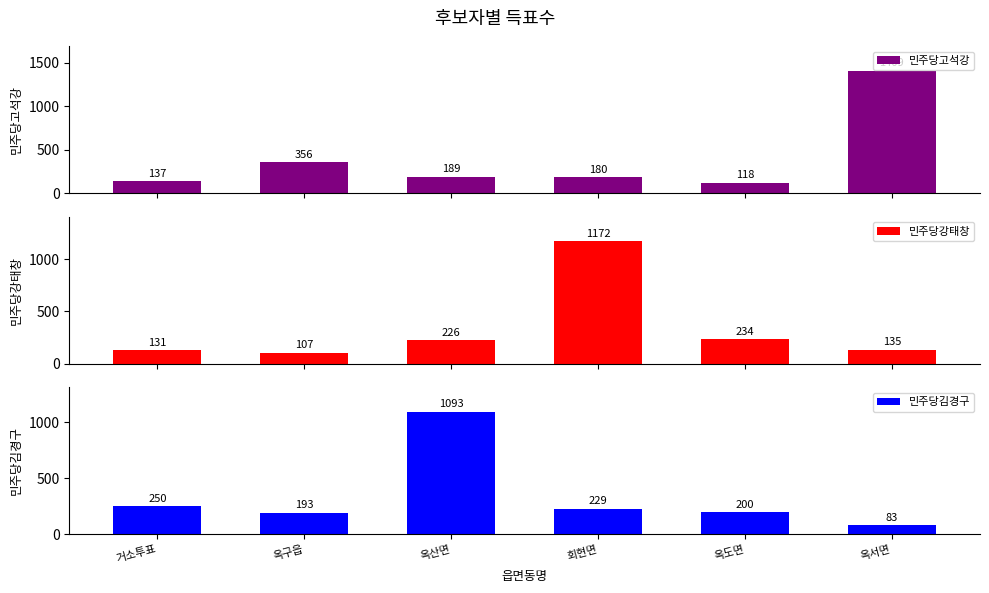

Which series changed the most between 옥구읍 and 옥도면?

민주당고석강